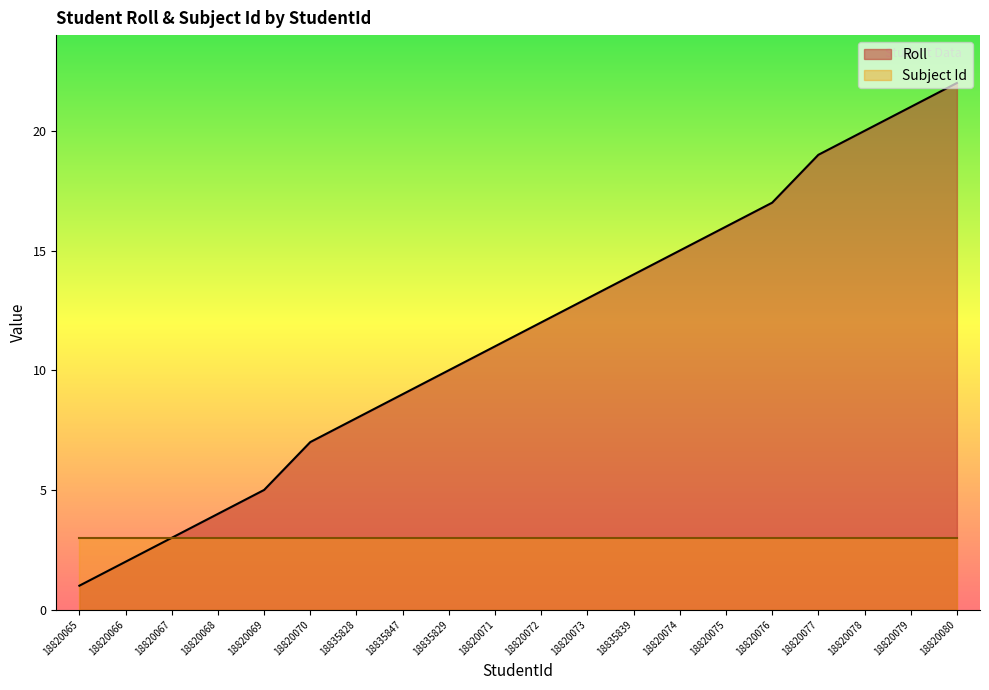

Which category has the lowest value across all series?

18820065